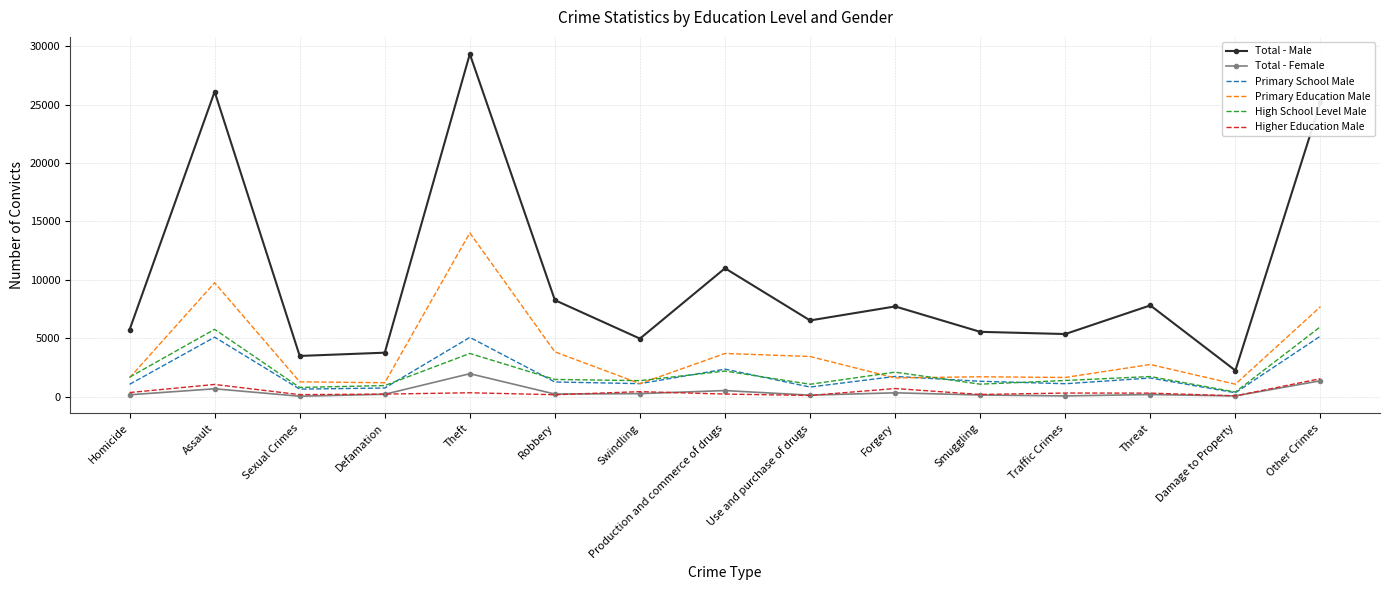

True or false: Total - Male and High School Level Male intersect in this chart.

False